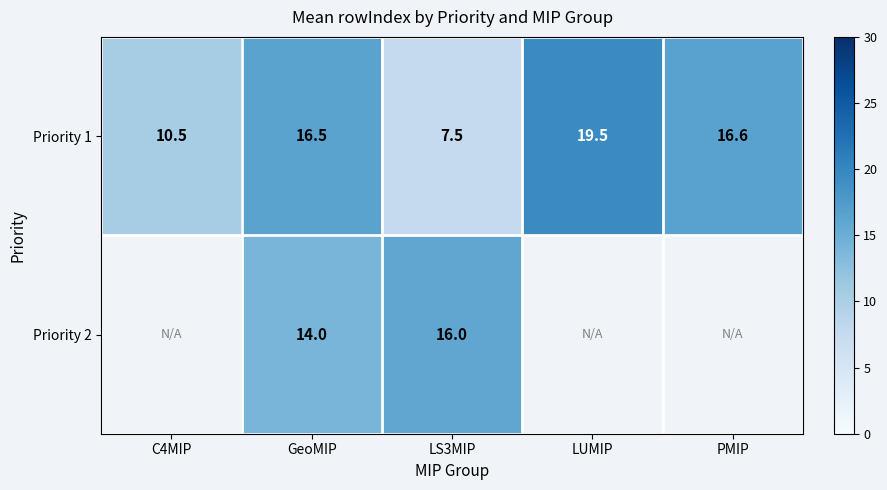

What is the minimum value for Priority 1?

7.5